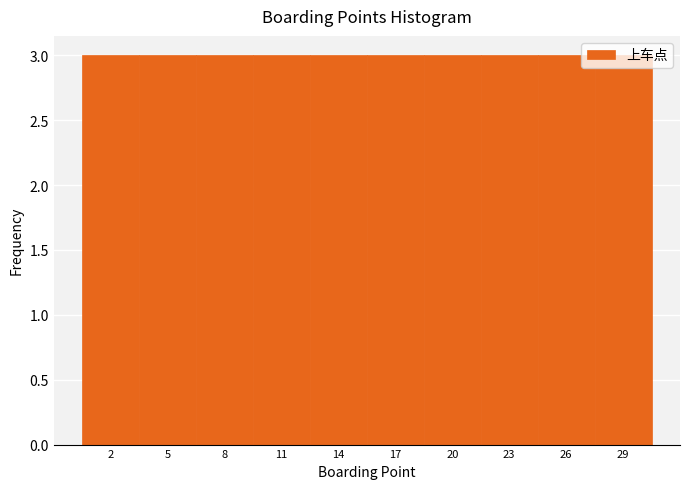

Reading left to right, list every bar in this chart as the range it spans on the x-axis followed by its height. The values are not printed on the chart, so give them approximately, as read against the axis.

0.5 to 3.5: 3
3.5 to 6.5: 3
6.5 to 9.5: 3
9.5 to 12.5: 3
12.5 to 15.5: 3
15.5 to 18.5: 3
18.5 to 21.5: 3
21.5 to 24.5: 3
24.5 to 27.5: 3
27.5 to 30.5: 3